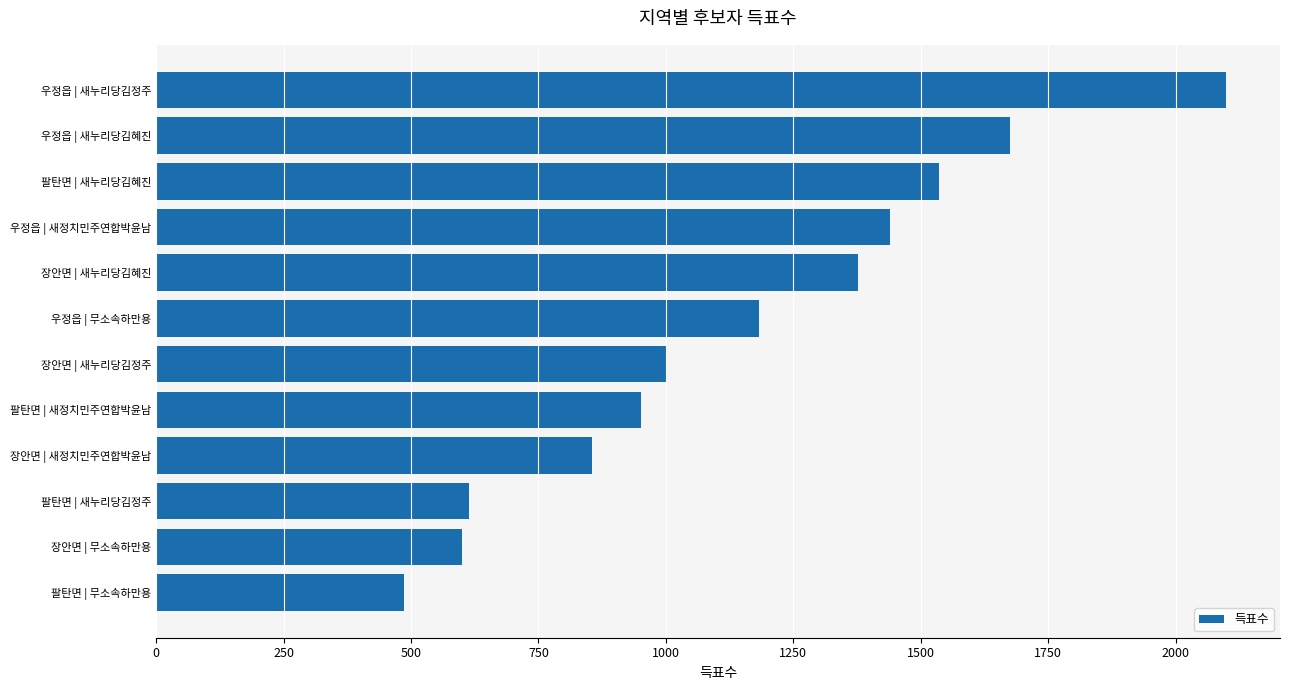

What value does the data have at 장안면 | 새누리당김혜진?

1378